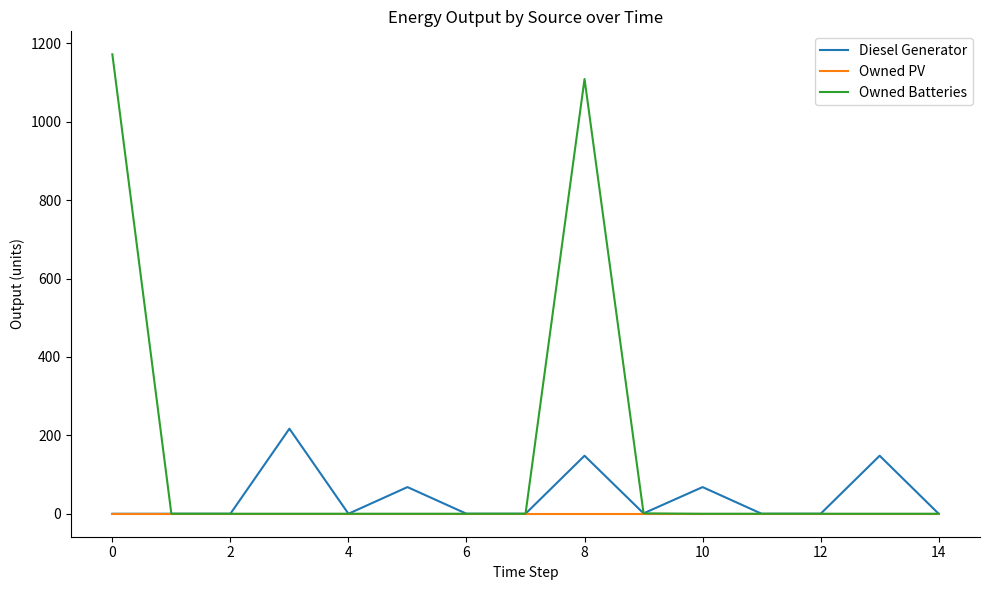

How many series are shown in this chart?

3